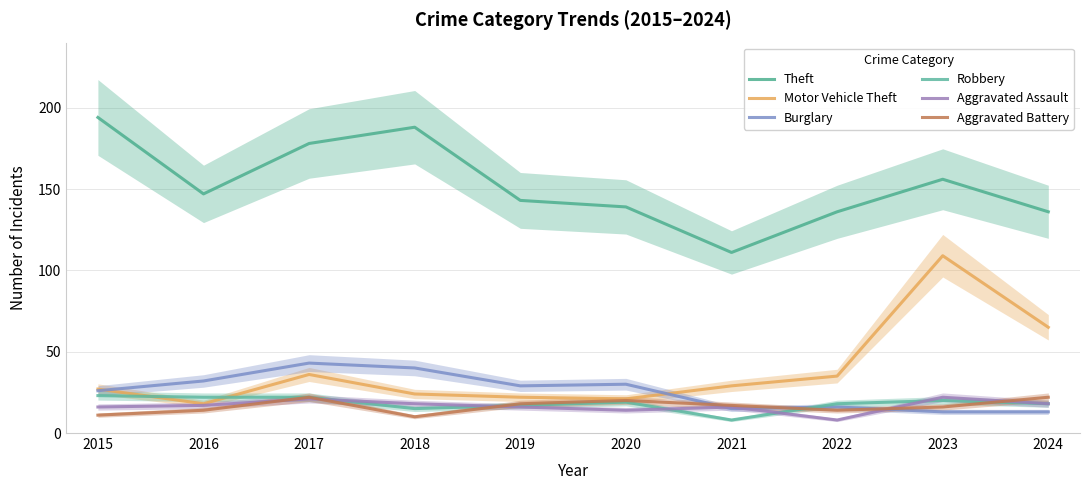

After their last crossing, which series has the higher values: Motor Vehicle Theft or Burglary?

Motor Vehicle Theft